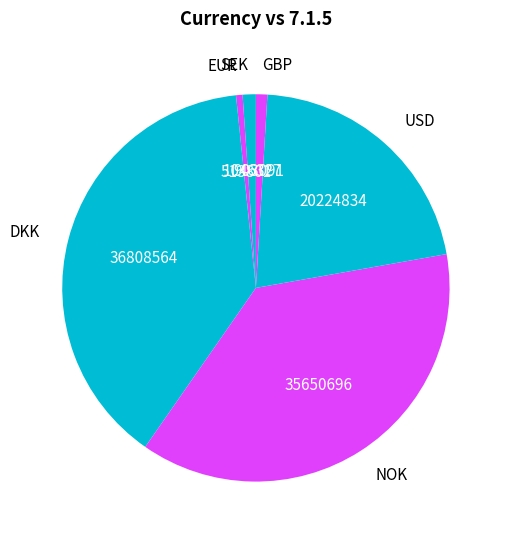

Is NOK the majority of the pie?

No